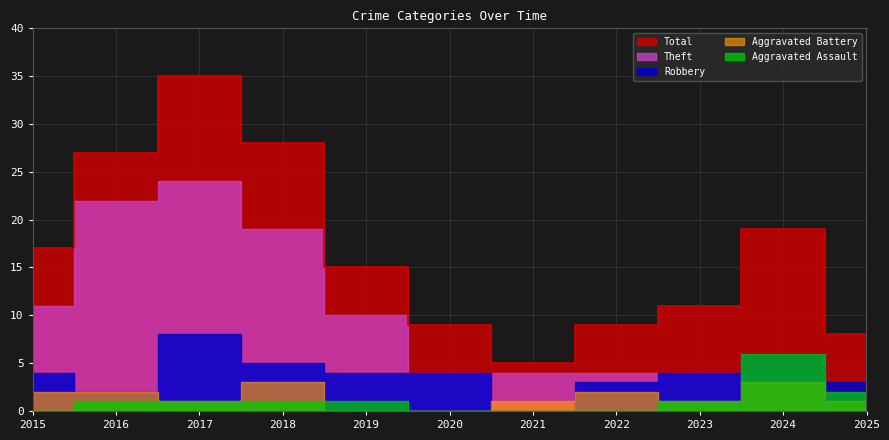

How many Aggravated Assault values are between 0 and 1?

9